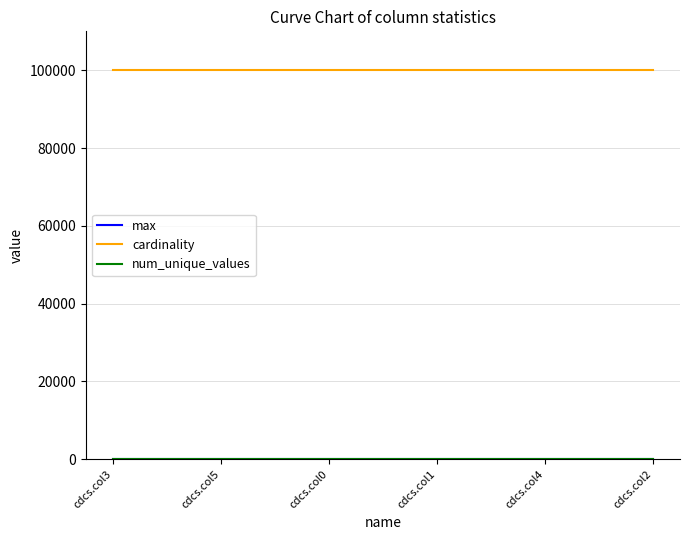

Which series has the largest total across all categories?

cardinality